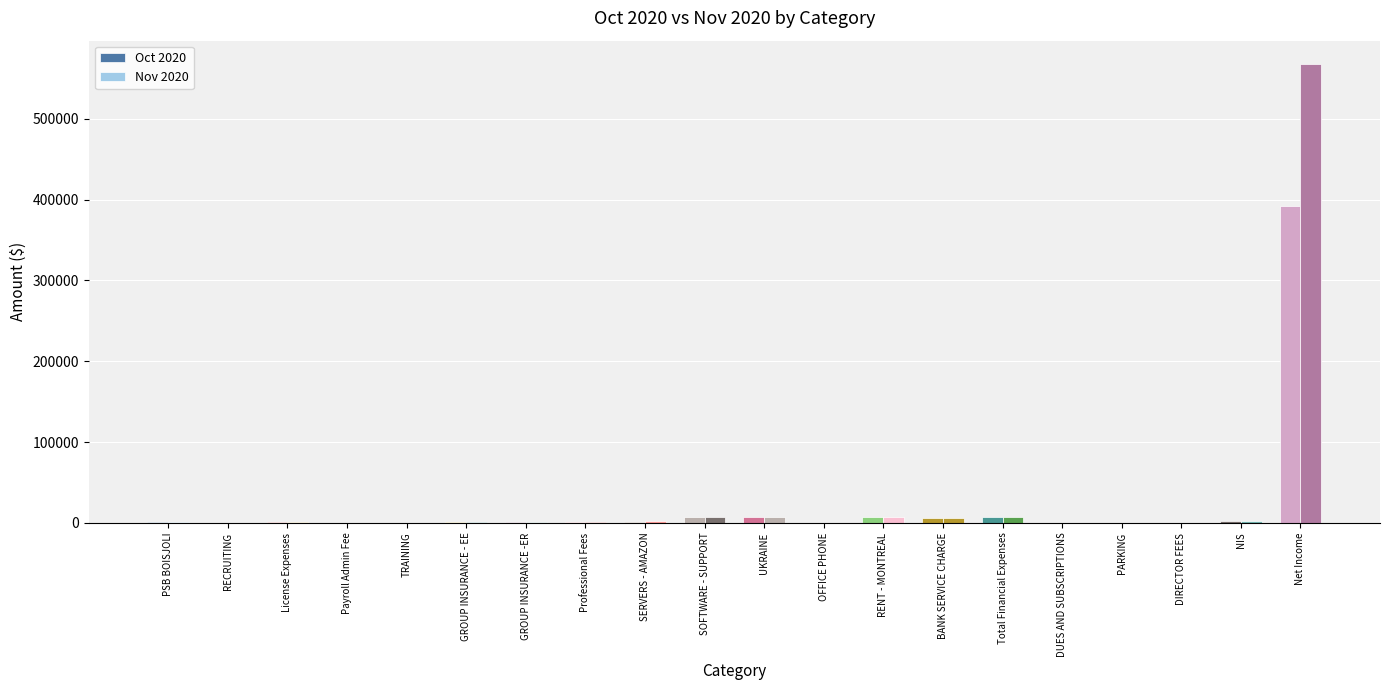

At which category is the sum across all series the highest?

Net Income